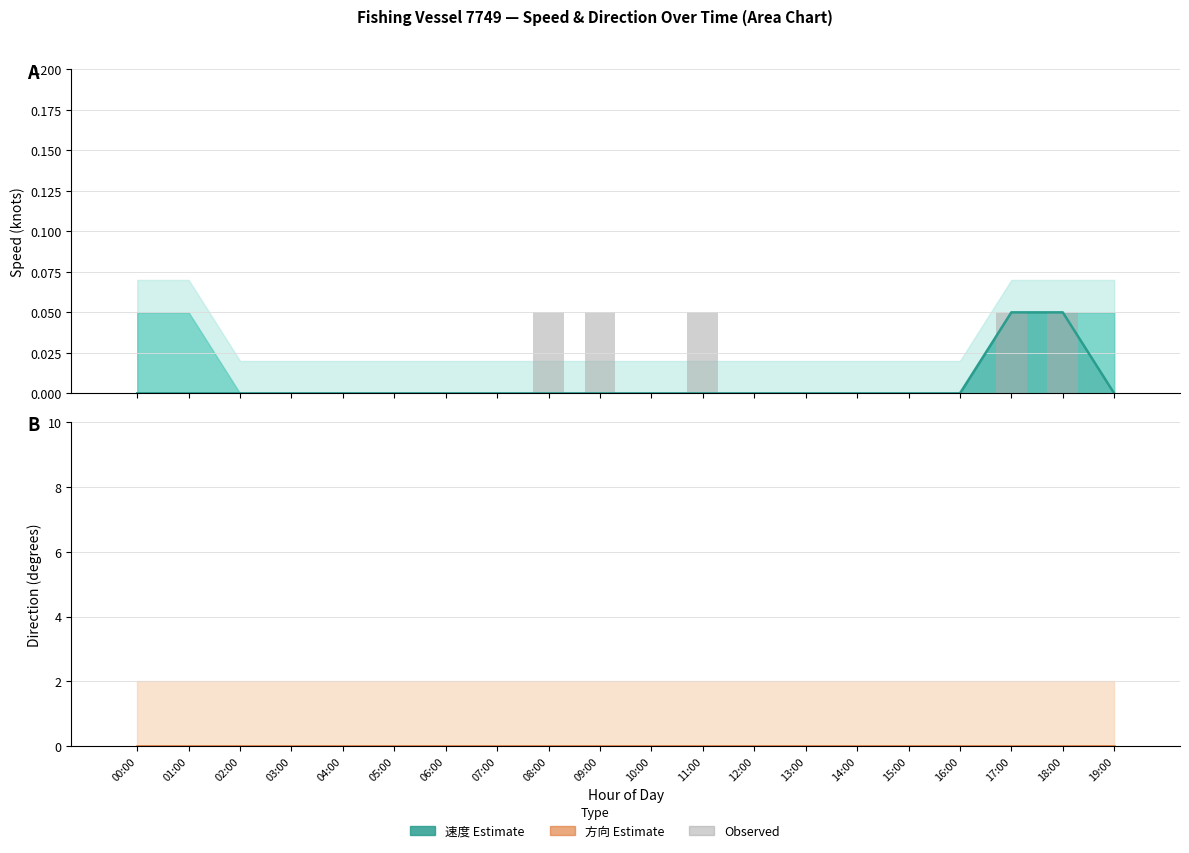

Is it true that 方向 mean equals 0.0 at 12:00?

True